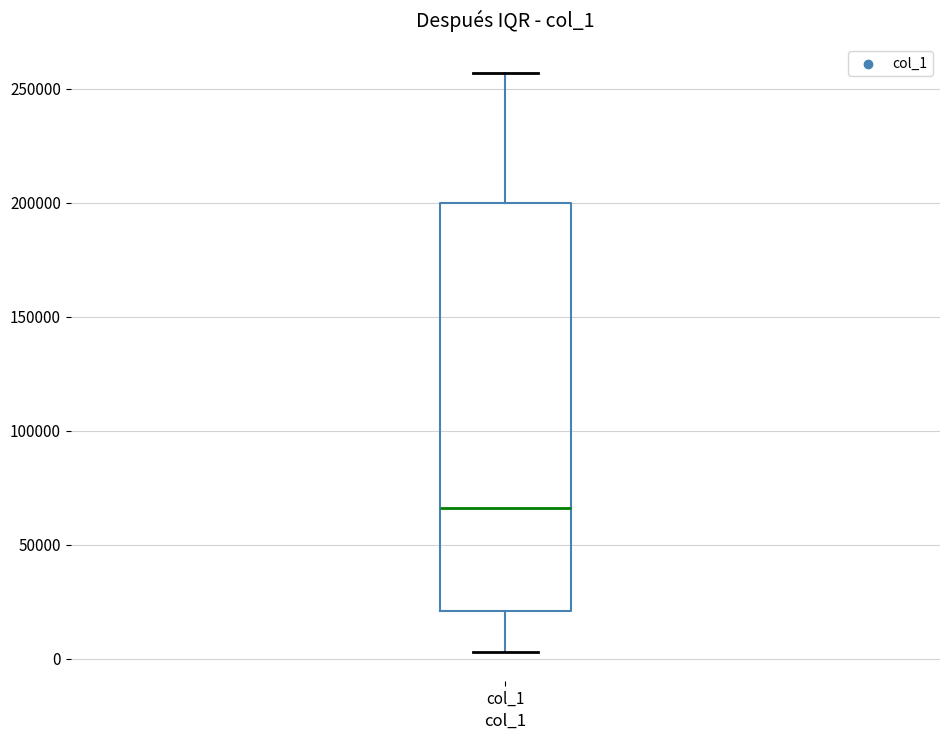

Read this box plot against the y-axis: the position of the median line, the range covered by the box, and the ends of both whiskers. The values are not printed on the chart, so give them approximately, as read against the axis.

median 65000, box 20000 to 200000, whiskers 5000 to 255000